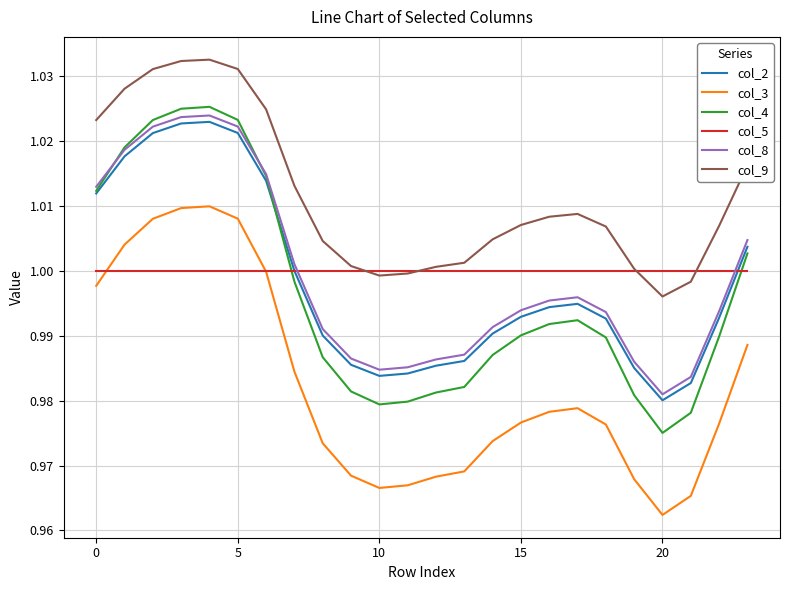

True or false: col_4 and col_3 intersect in this chart.

False